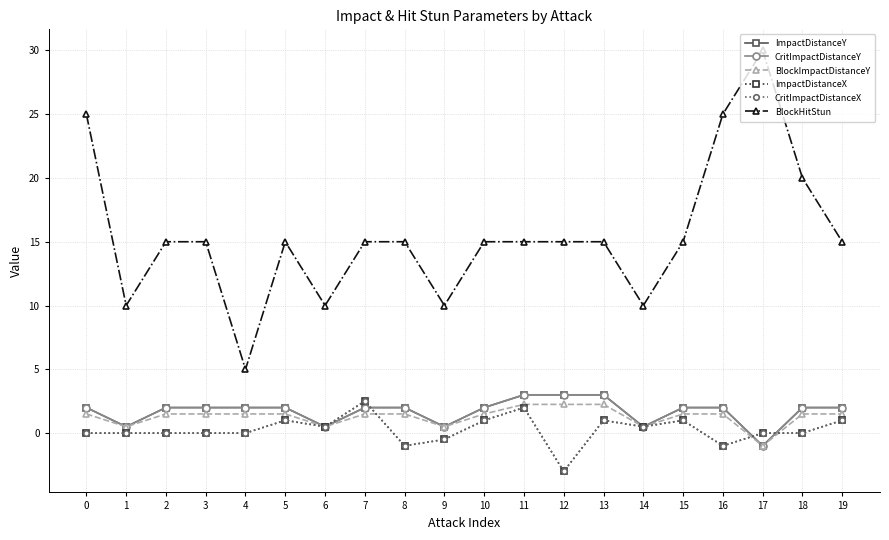

True or false: BlockHitStun and BlockImpactDistanceY intersect in this chart.

False